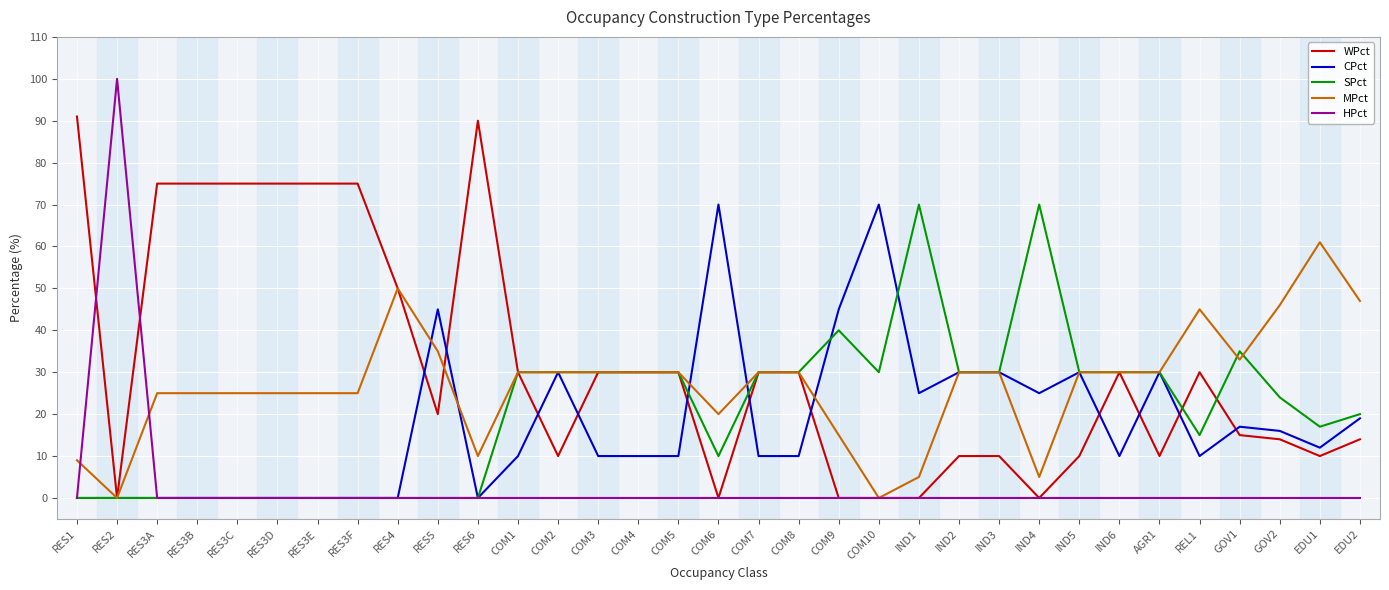

True or false: SPct has a value of 49 at IND6.

False